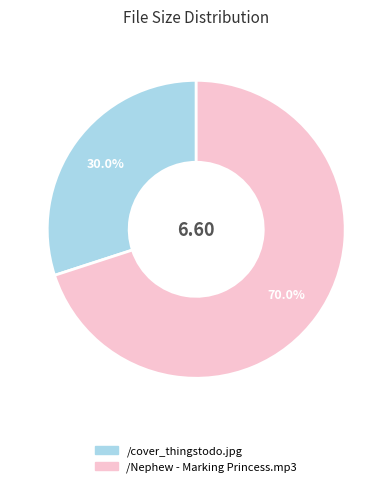

Rank the categories by value from lowest to highest.

/cover_thingstodo.jpg, /Nephew - Marking Princess.mp3